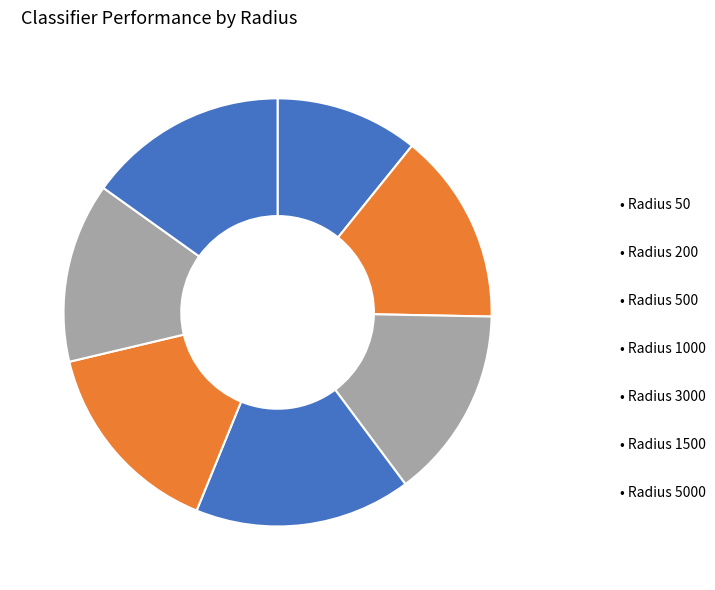

Which category has the smallest portion of the pie?

50